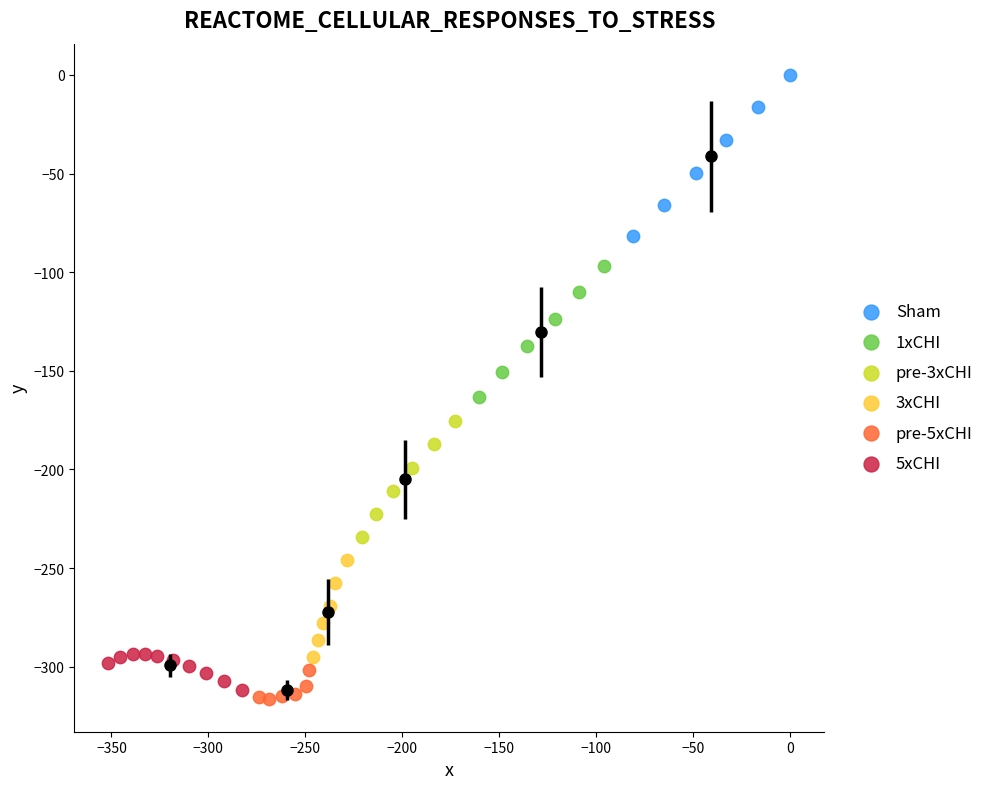

Which series reaches the minimum Y coordinate?

pre-5xCHI